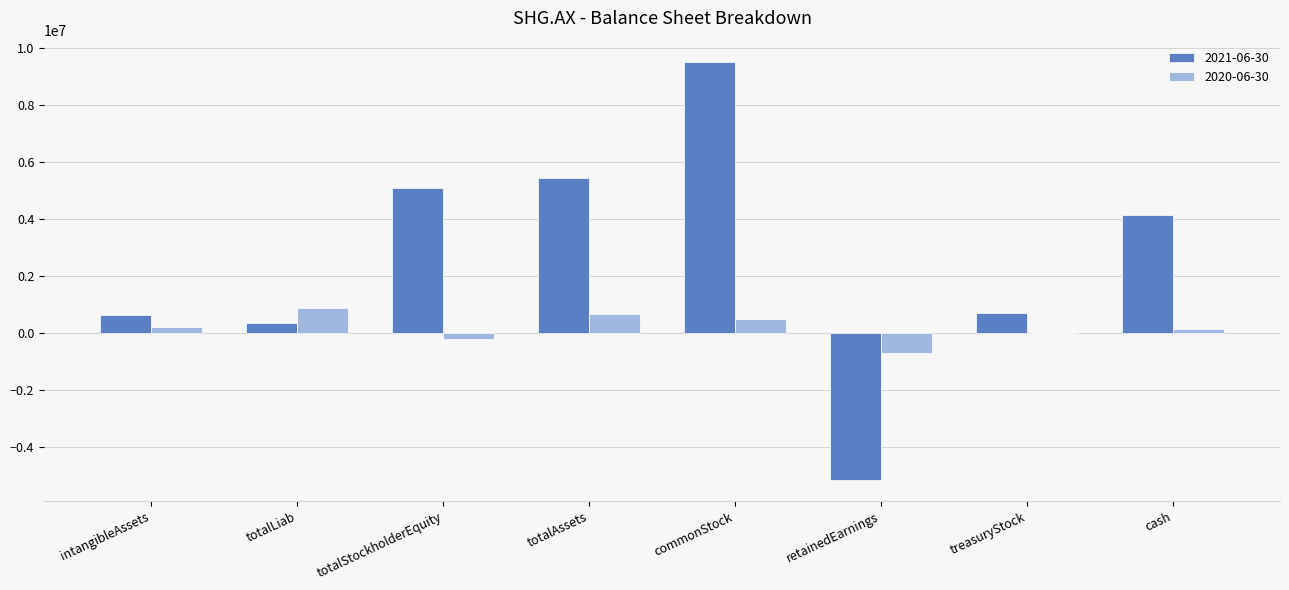

Which series changed the most between commonStock and cash?

2021-06-30